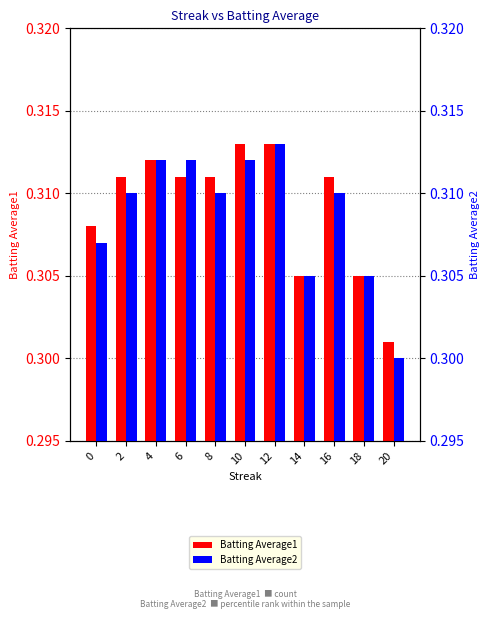

The value of Batting Average2 at 4 is 0.4. True or false?

False